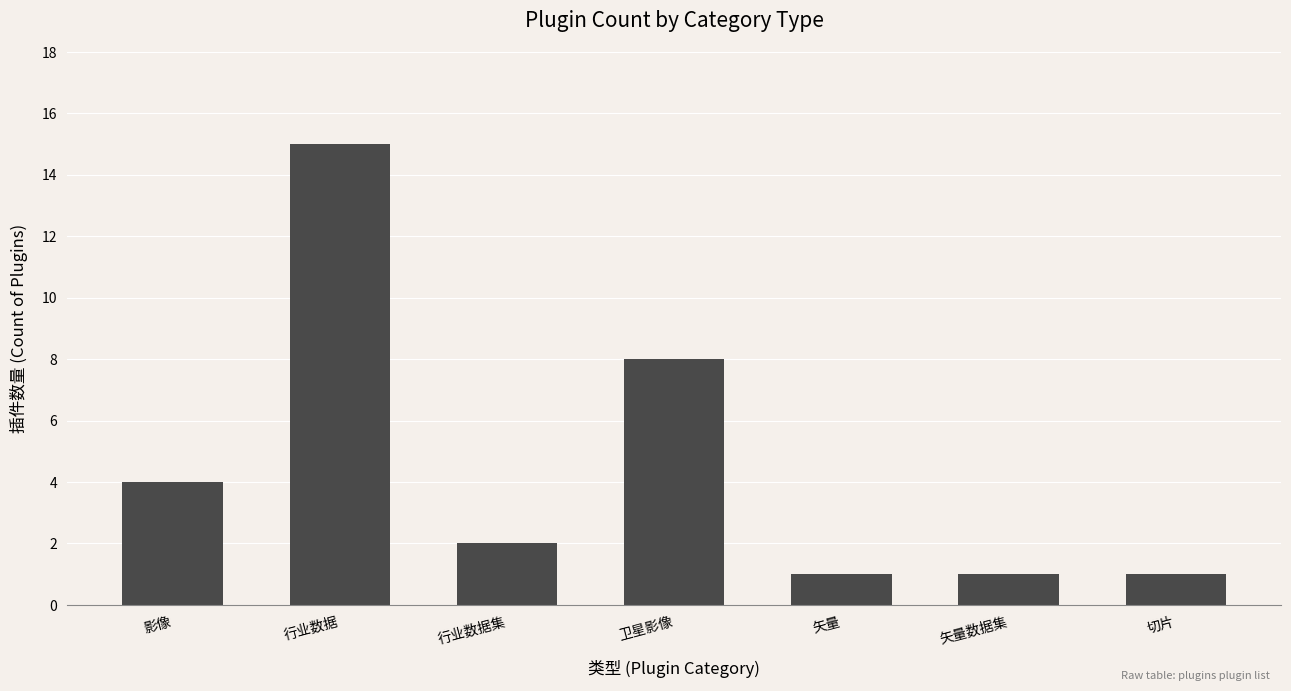

What is the ratio of the value at 影像 to the value at 矢量数据集?

4.0